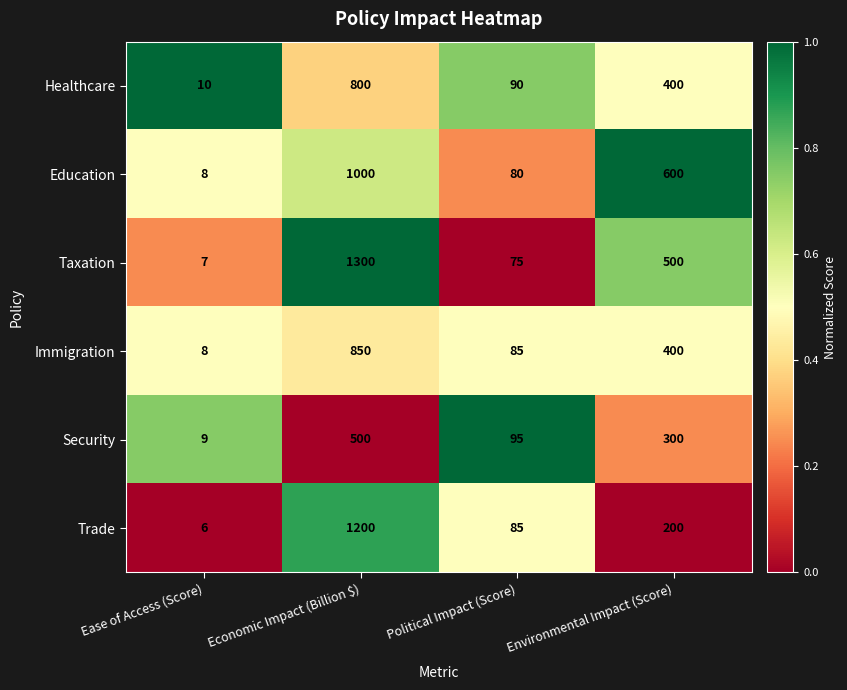

Which series has the widest spread of values?

Taxation